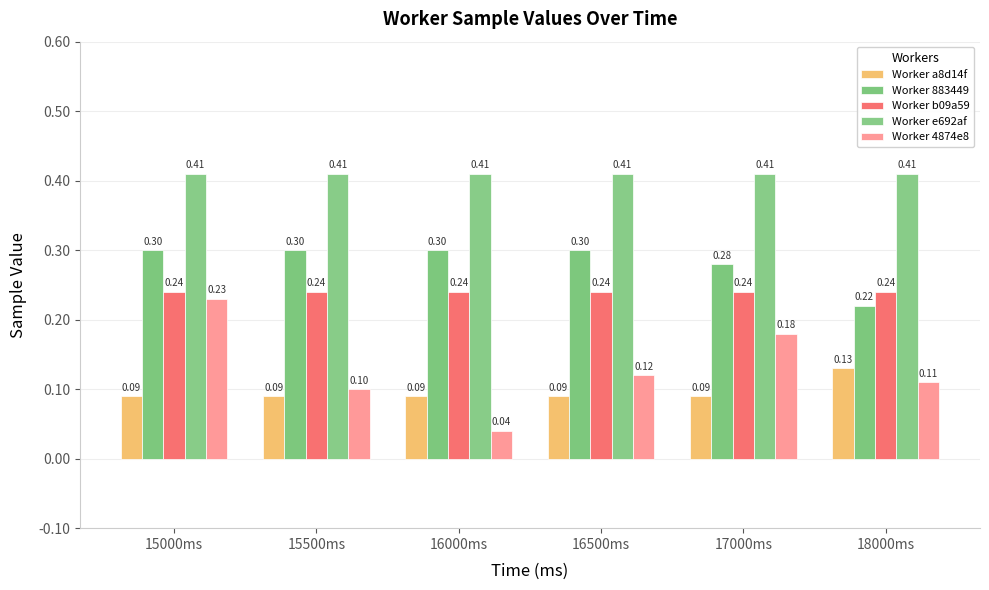

Reading right to left, what are all the values shown in this chart?

Worker a8d14f: 18000ms=0.1	17000ms=0.1	16500ms=0.1	16000ms=0.1	15500ms=0.1	15000ms=0.1
Worker 883449: 18000ms=0.2	17000ms=0.3	16500ms=0.3	16000ms=0.3	15500ms=0.3	15000ms=0.3
Worker b09a59: 18000ms=0.2	17000ms=0.2	16500ms=0.2	16000ms=0.2	15500ms=0.2	15000ms=0.2
Worker e692af: 18000ms=0.4	17000ms=0.4	16500ms=0.4	16000ms=0.4	15500ms=0.4	15000ms=0.4
Worker 4874e8: 18000ms=0.1	17000ms=0.2	16500ms=0.1	16000ms=0.0	15500ms=0.1	15000ms=0.2